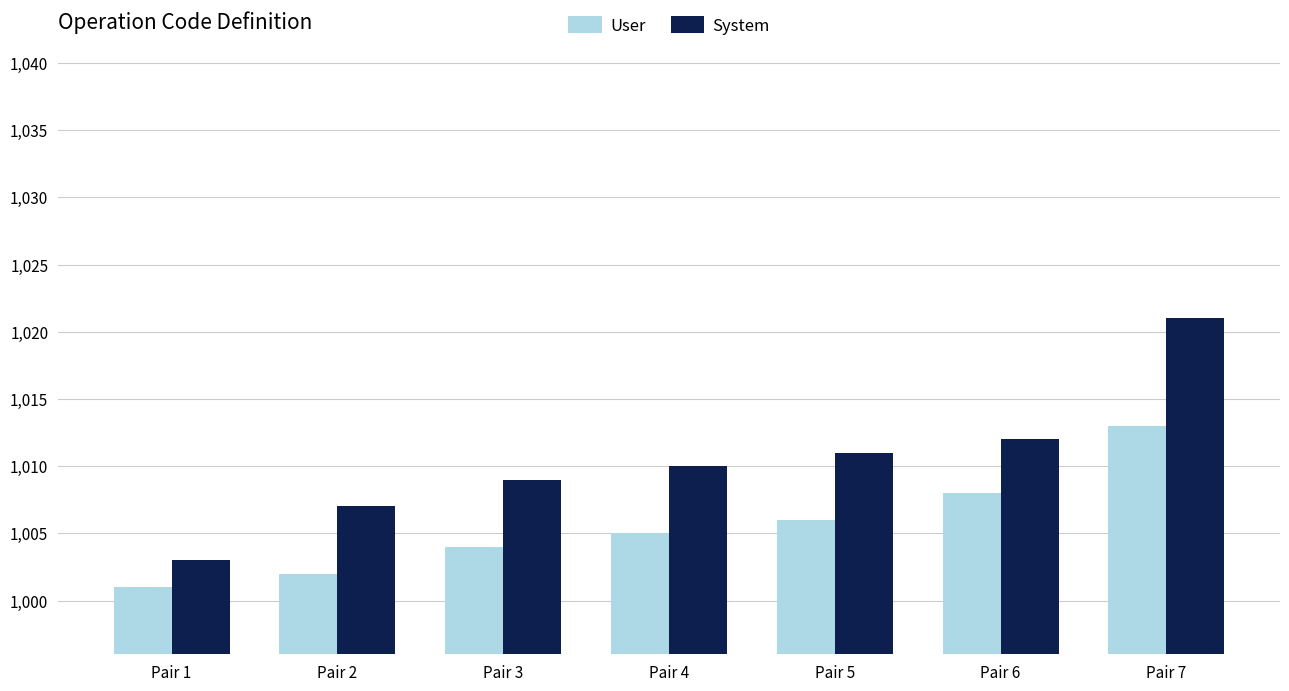

Is the value of User at Pair 5 greater than the value of System at Pair 6?

No